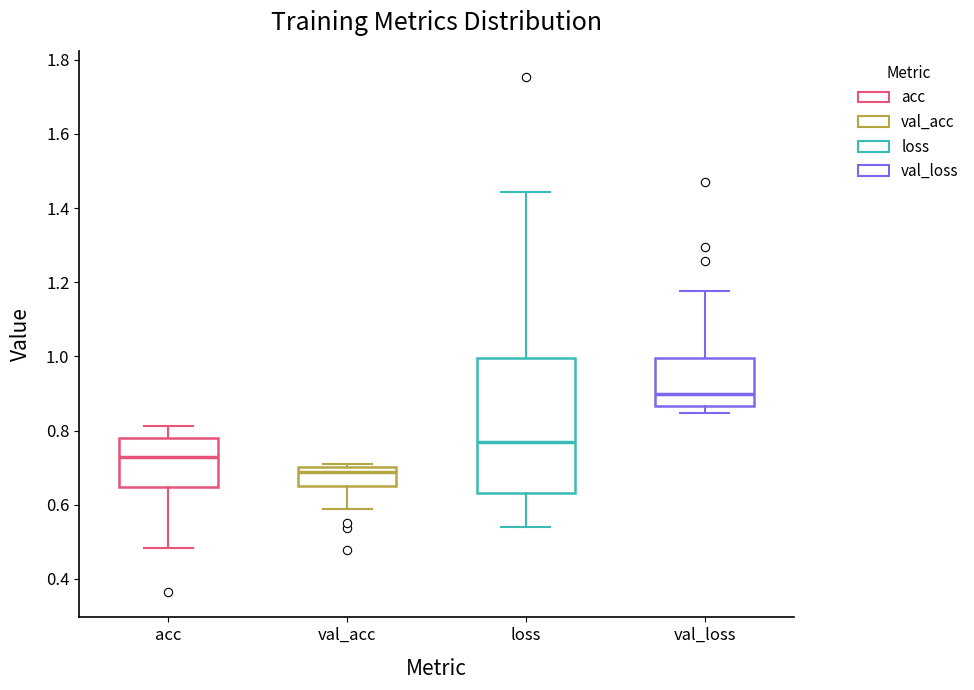

Where does the median line of the box for acc sit on the y-axis? The values are not printed on the chart, so give them approximately, as read against the axis.

0.72